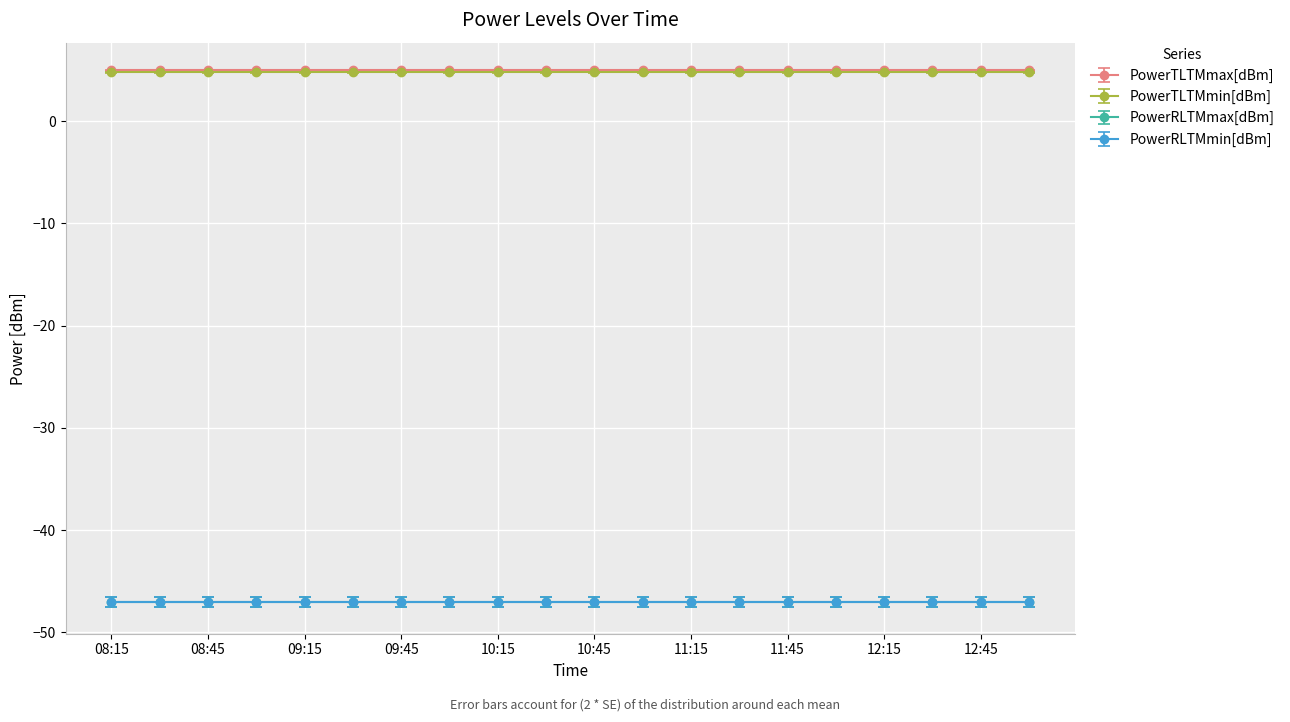

What position from the left is 13:00?

20